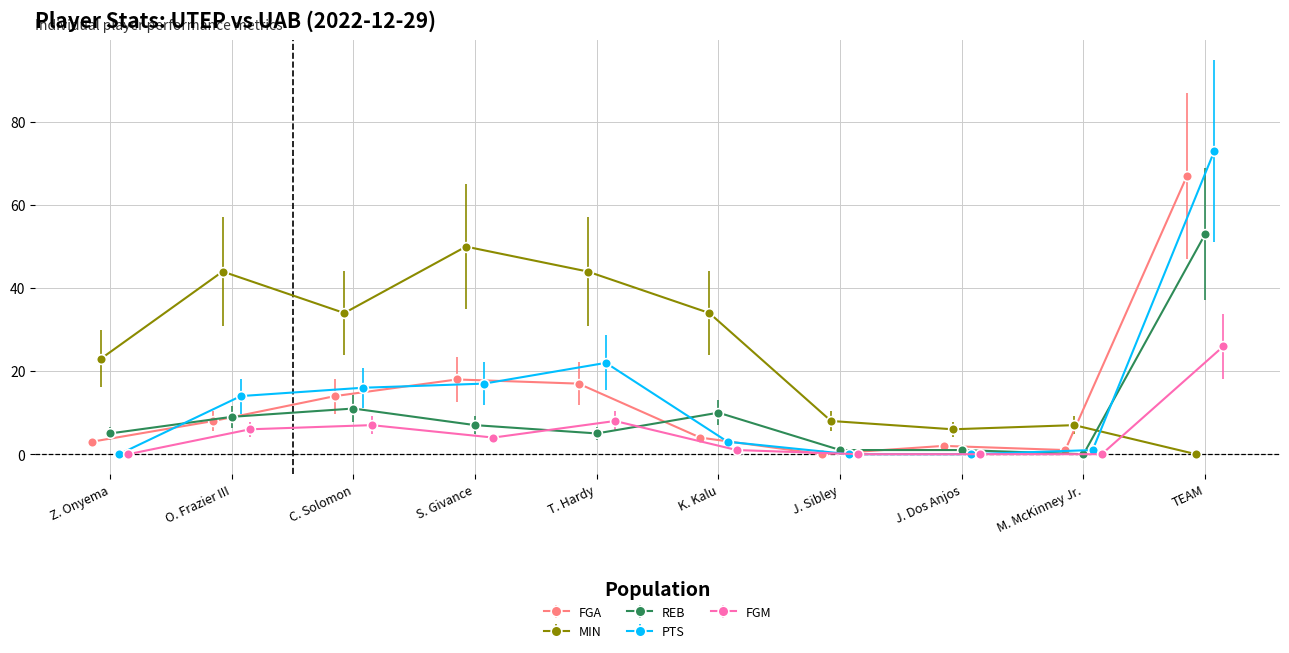

How many data points in PTS are less than 14?

5